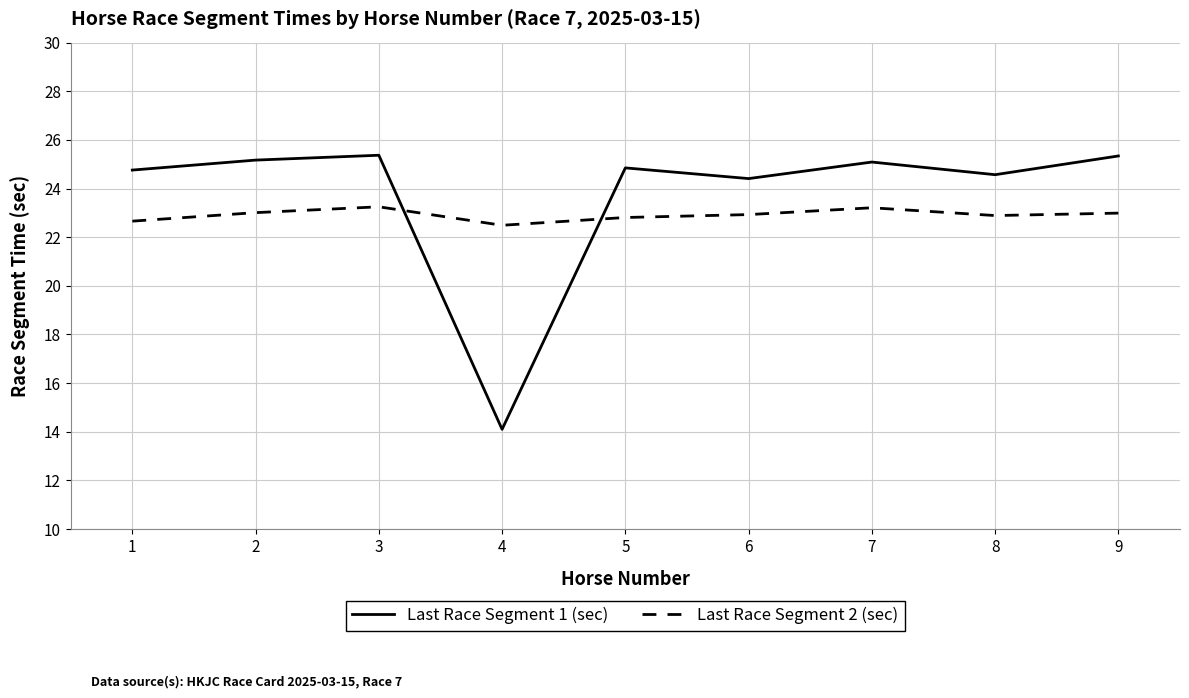

How many series are shown in this chart?

2